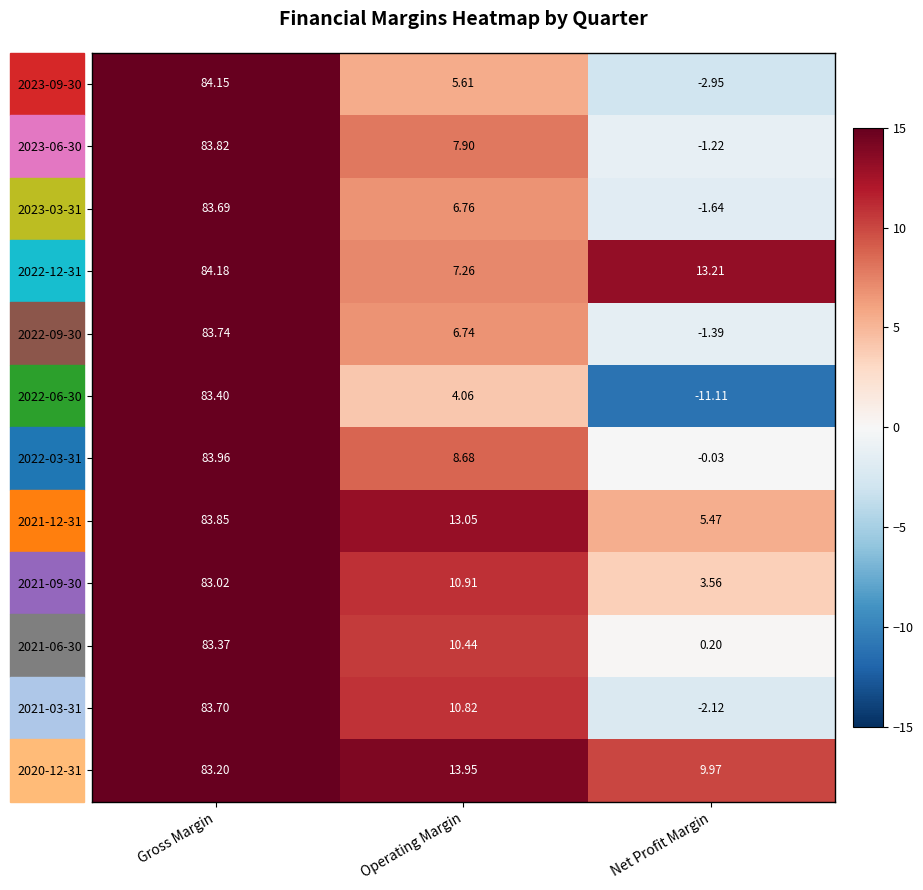

What is the total value across all series at Operating Margin?

106.2